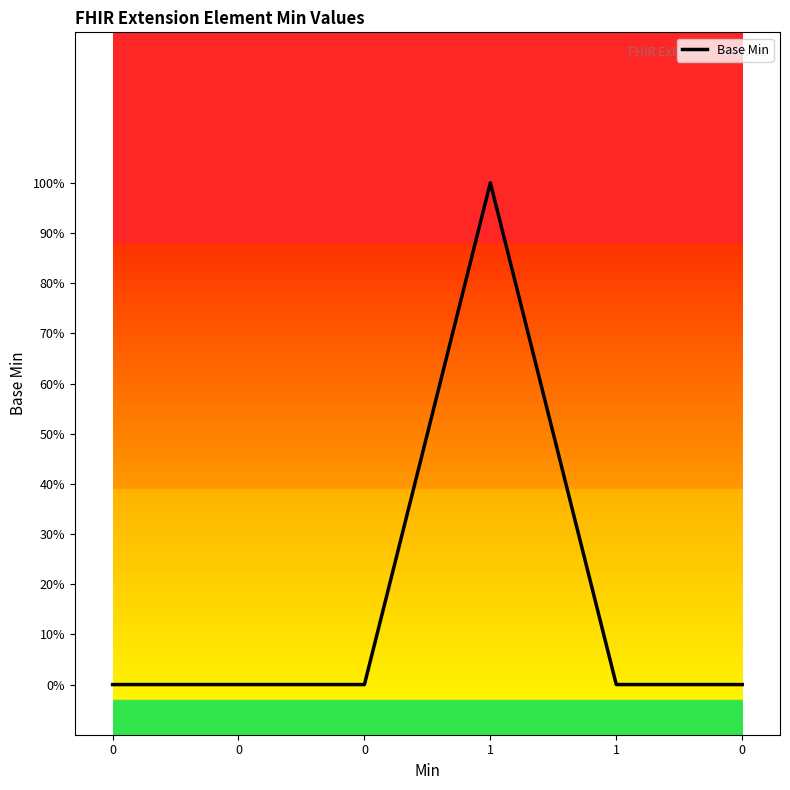

Does the chart display data point markers on the line(s)?

No